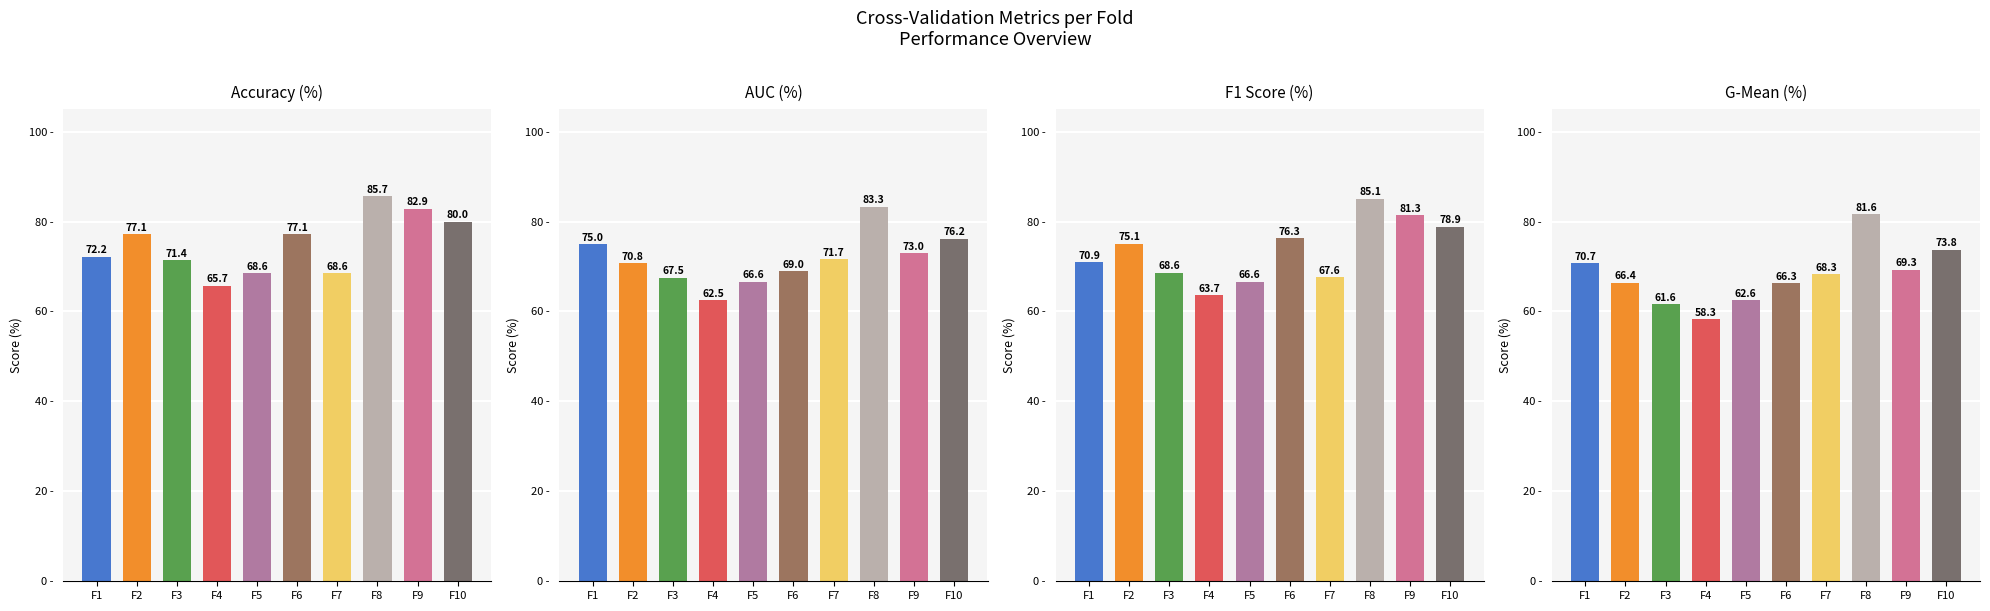

How many categories are shown in the chart?

10